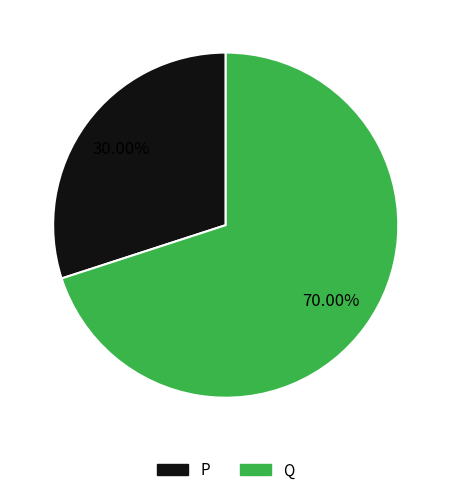

Count the number of slices in the pie.

2